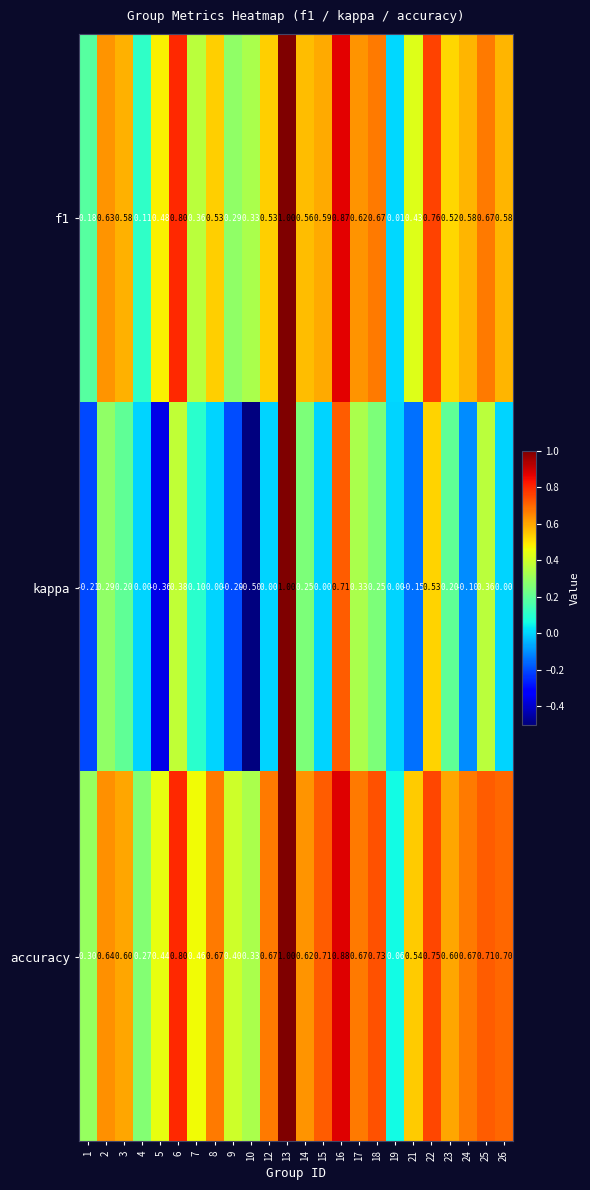

Is the value of kappa at 19 greater than the value of accuracy at 21?

No